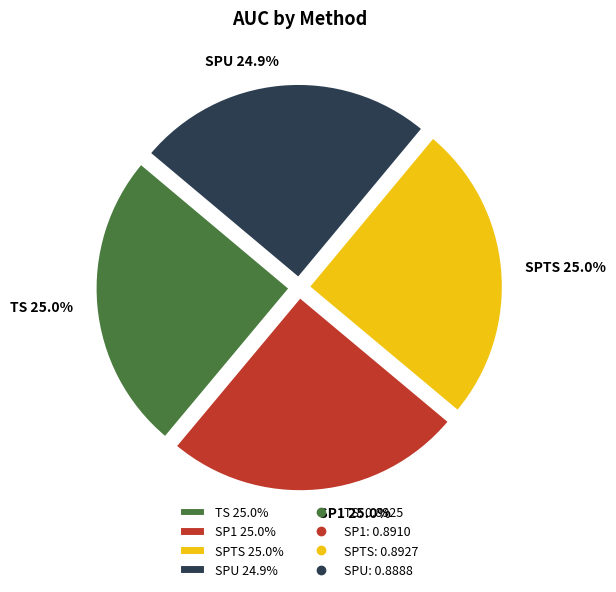

Does any single category account for the majority?

No